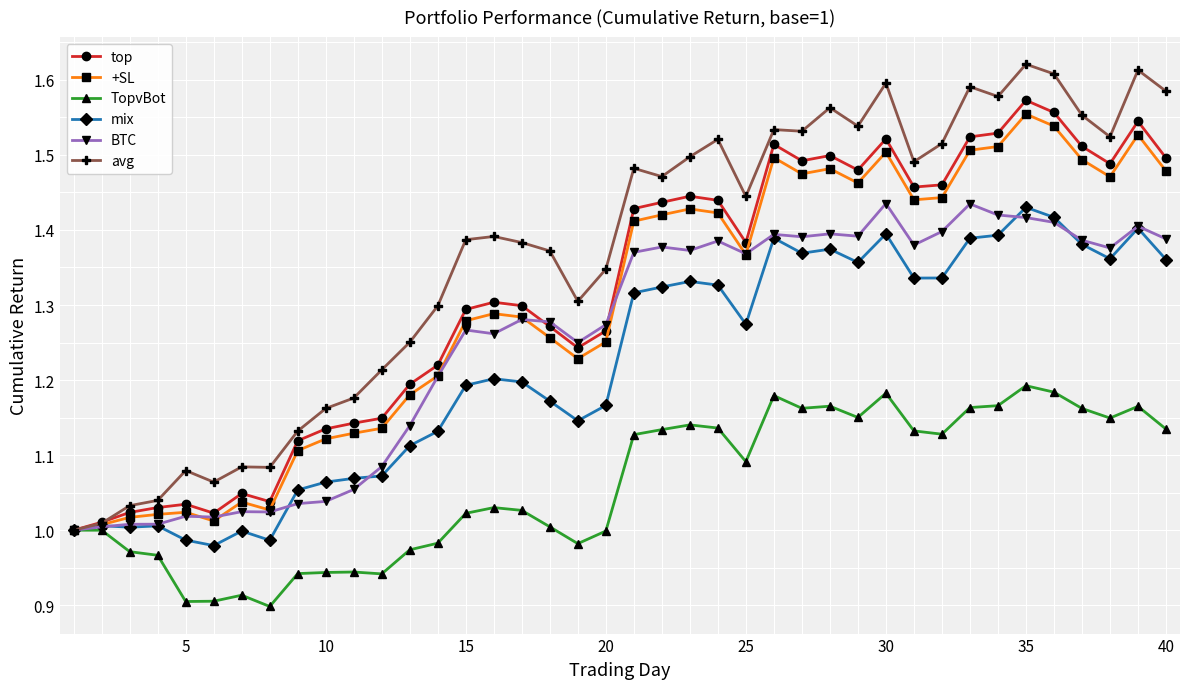

What is the difference between the maximum and minimum values in the BTC series?

0.4